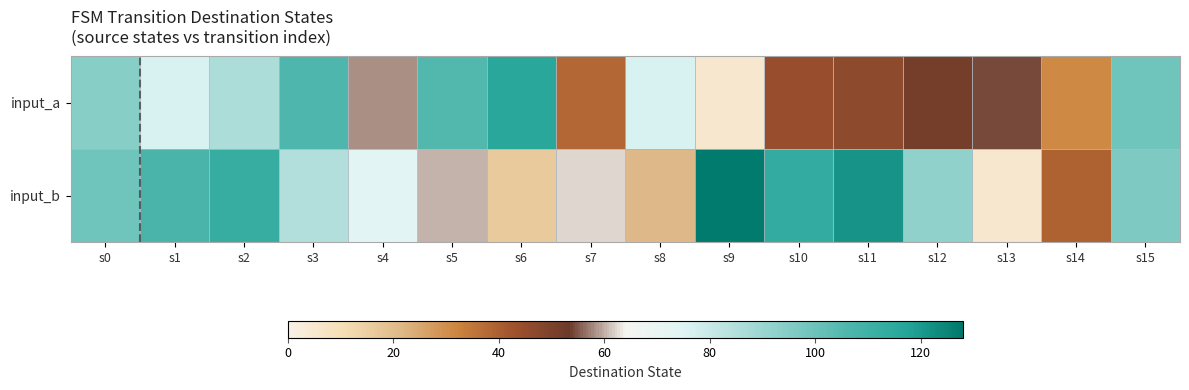

Reading left to right, list all the values displayed in this chart.

input_a: s0=94	s1=76	s2=86	s3=106	s4=58	s5=105	s6=116	s7=38	s8=76	s9=5	s10=44	s11=46	s12=51	s13=54	s14=31	s15=99
input_b: s0=99	s1=107	s2=112	s3=85	s4=73	s5=60	s6=16	s7=62	s8=21	s9=127	s10=113	s11=121	s12=92	s13=5	s14=39	s15=96